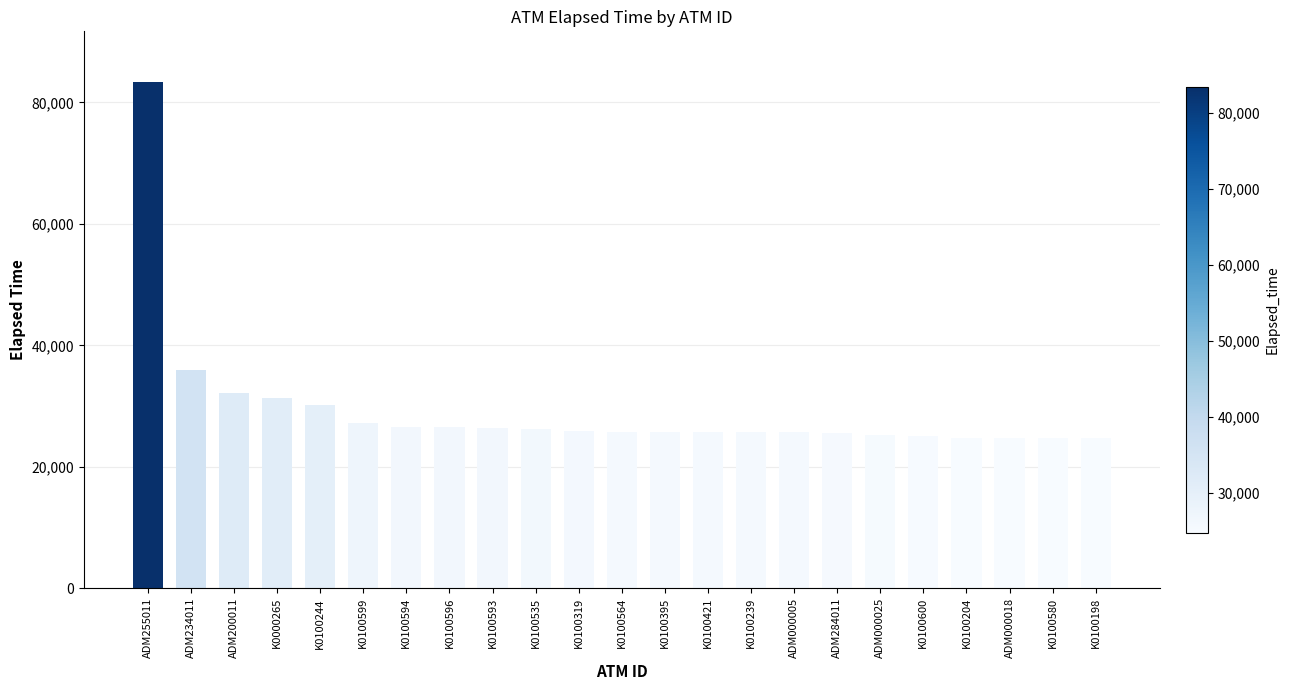

What is the difference between the second highest and second lowest values?

11156